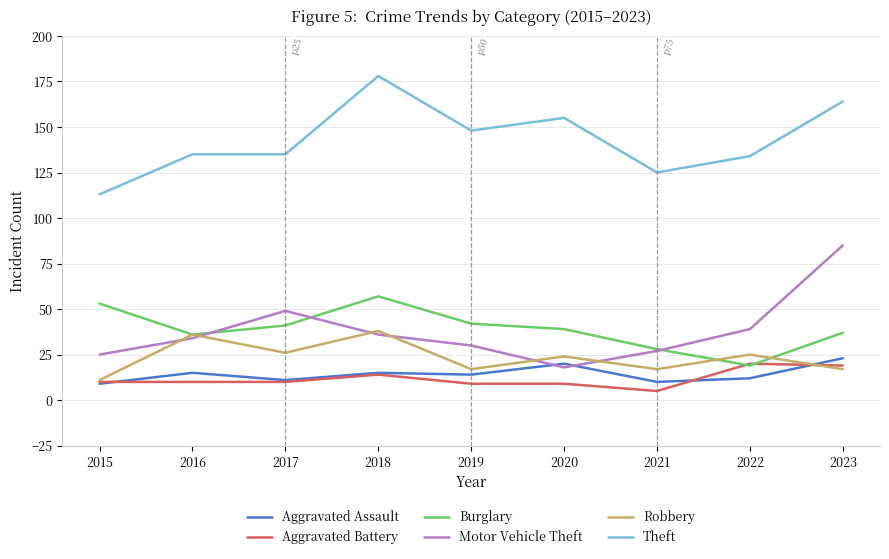

True or false: Theft and Motor Vehicle Theft intersect in this chart.

False